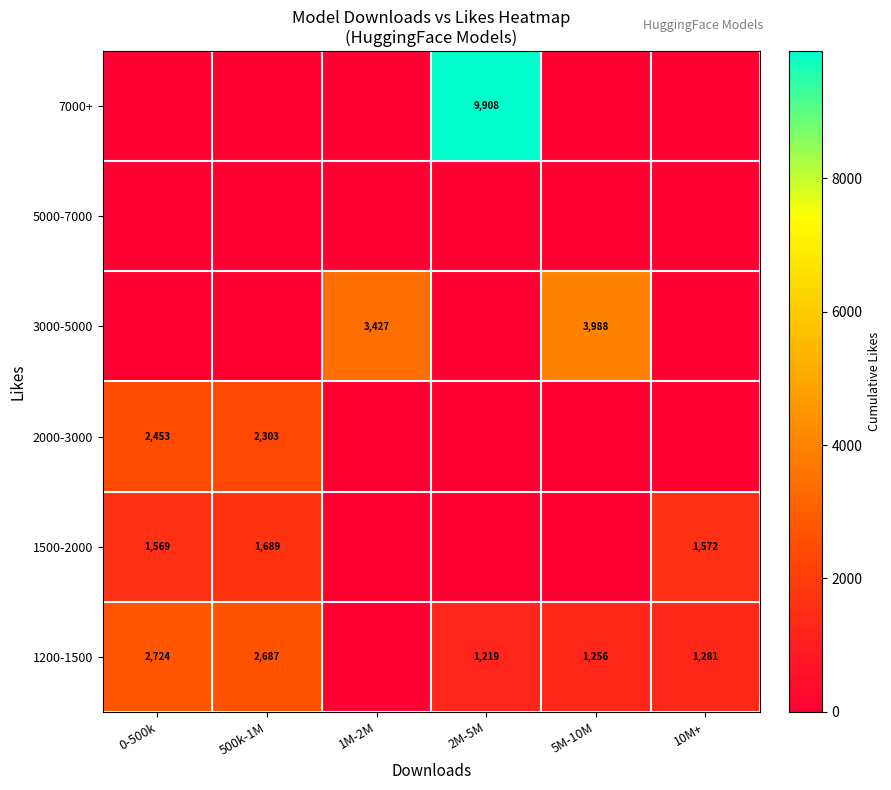

The value of 1500-2000 at 0-500k is 1569. True or false?

True